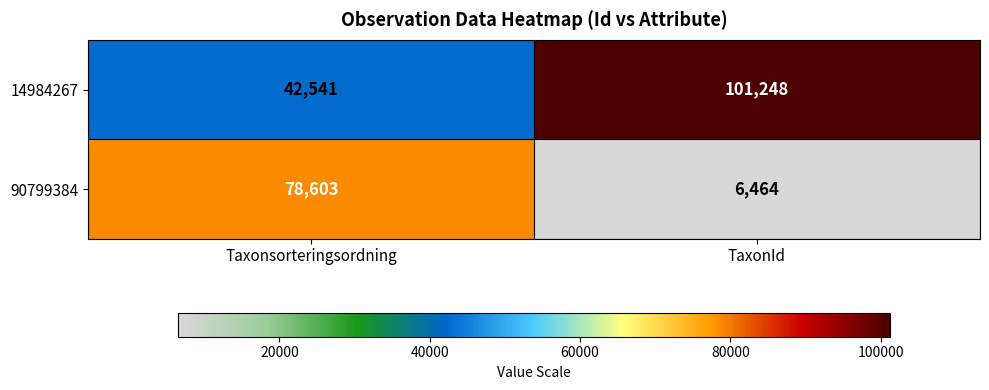

Is it true that 90799384 equals 78603 at Taxonsorteringsordning?

True